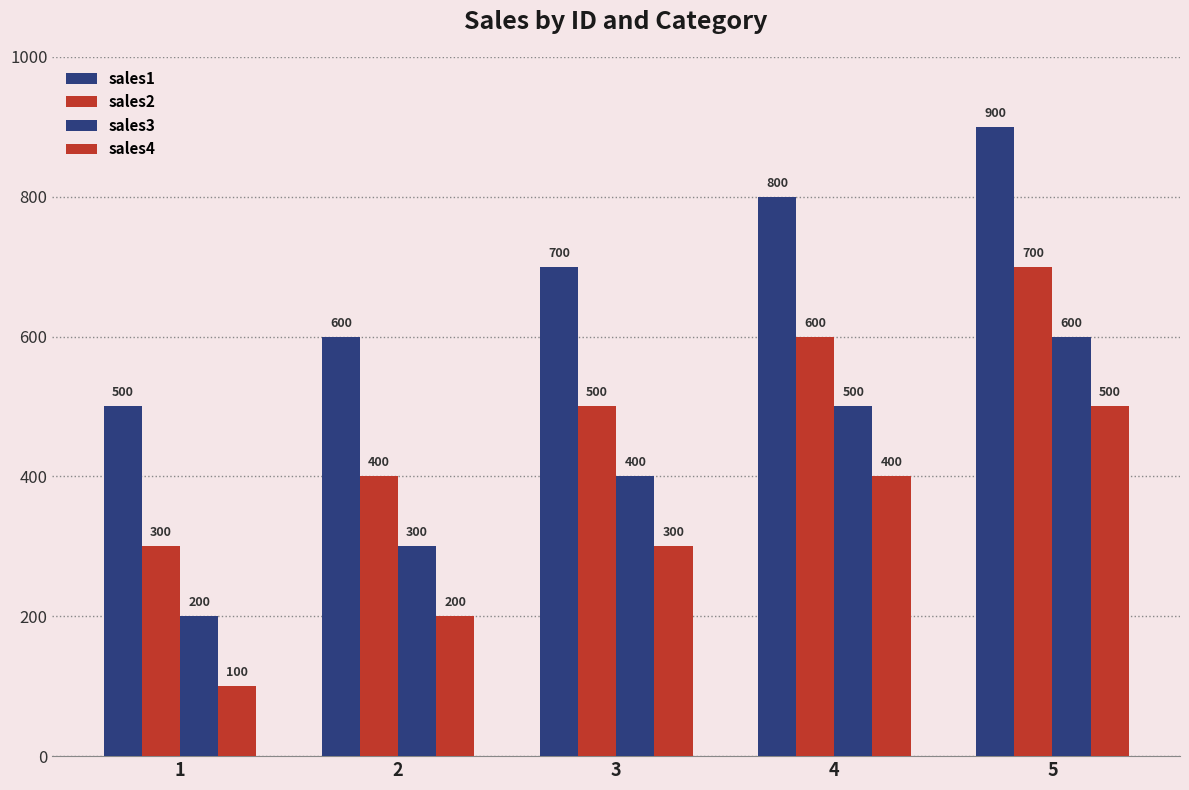

The sales1 series shows 1337 at 5. True or false?

False